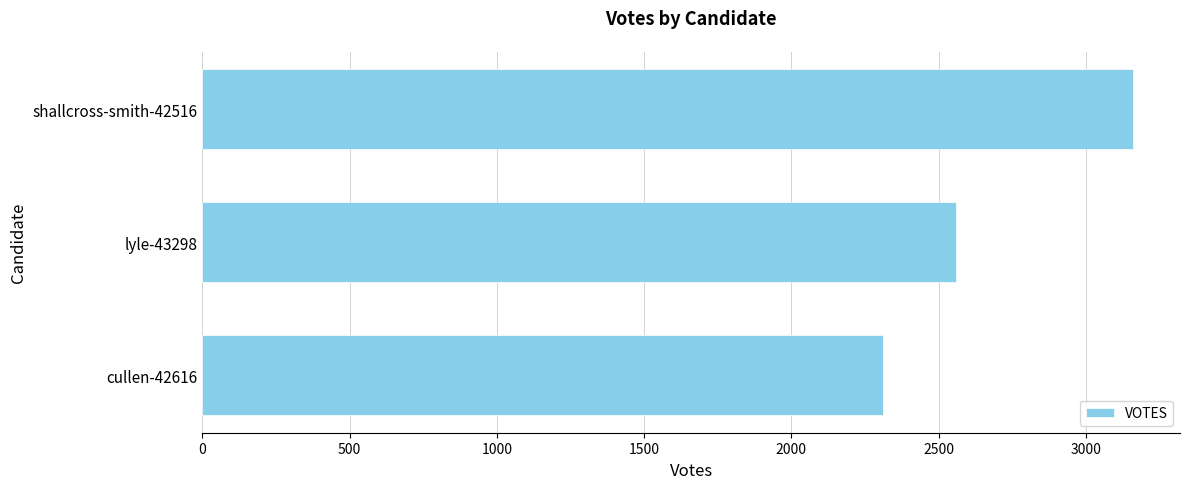

How many values are between 2312 and 3162?

3